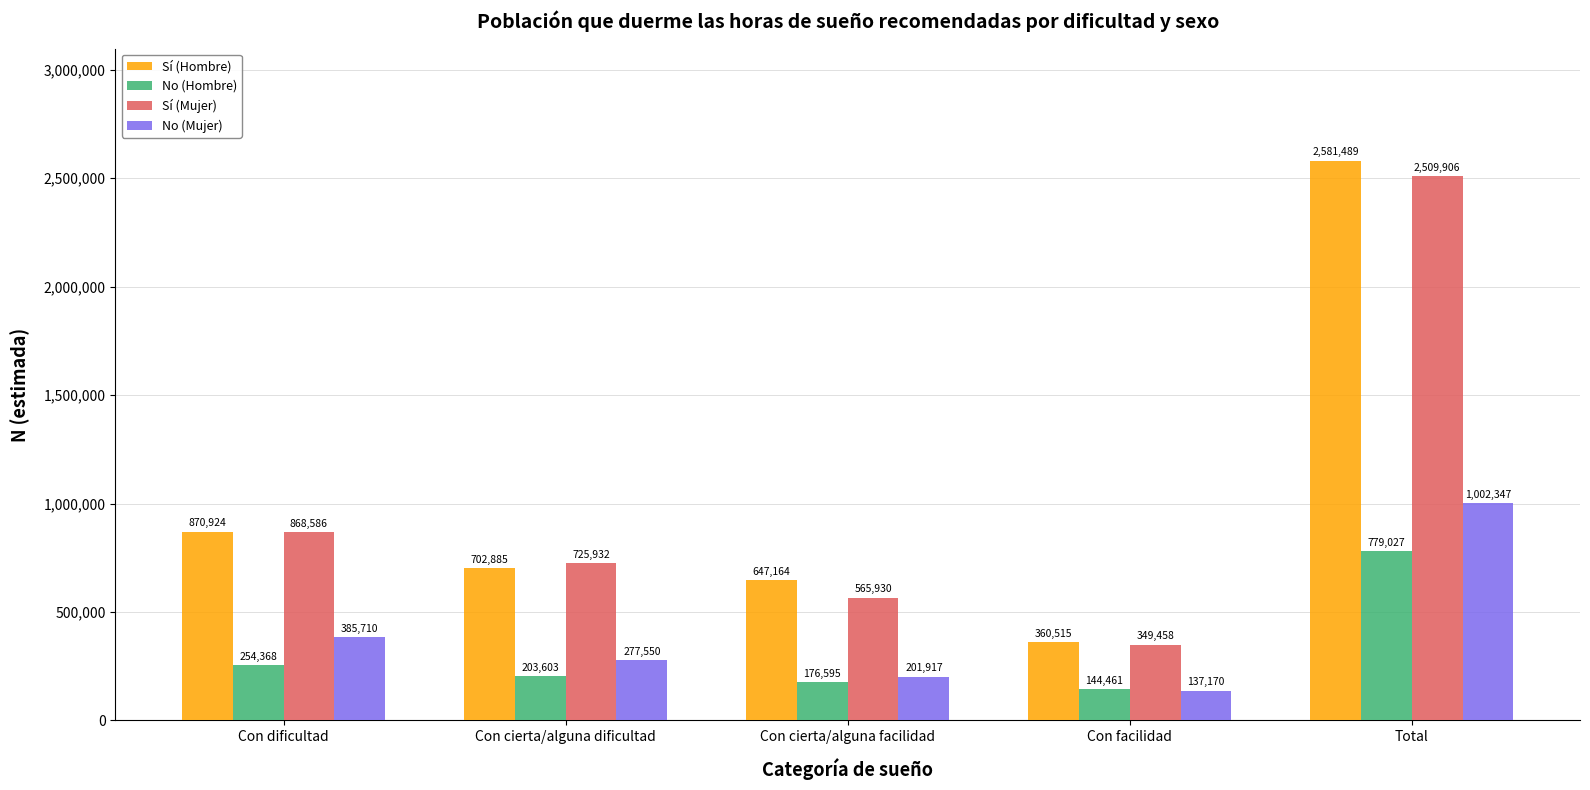

Which series has the largest range (max minus min)?

Sí (Hombre)